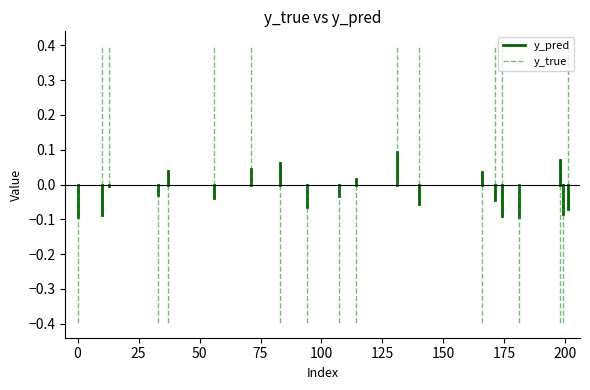

List the series in order of their peak value, lowest first.

y_pred, y_true